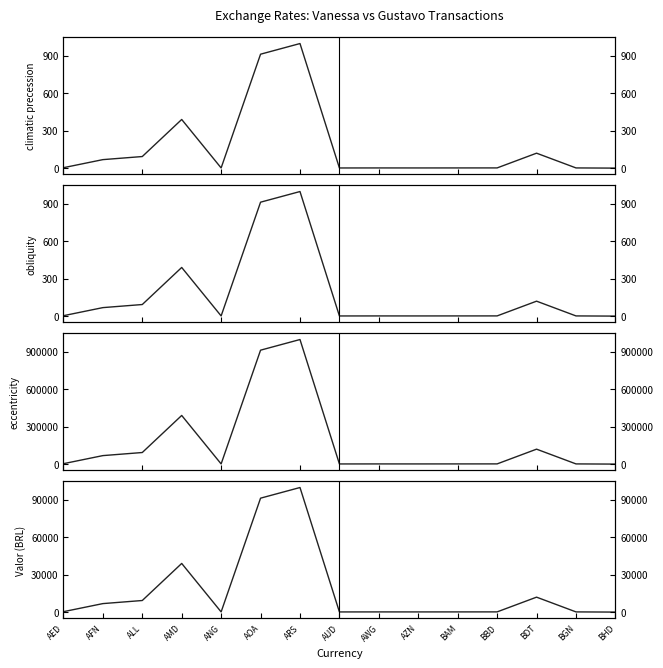

What is the label of the 14th point from the right?

AFN